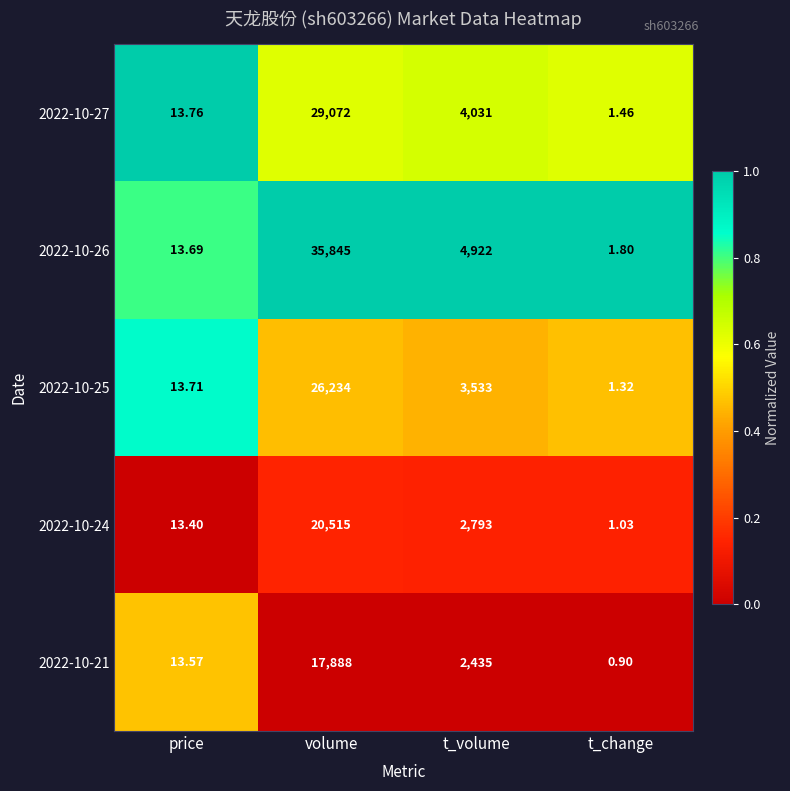

What is the total value across all series at price?

68.1